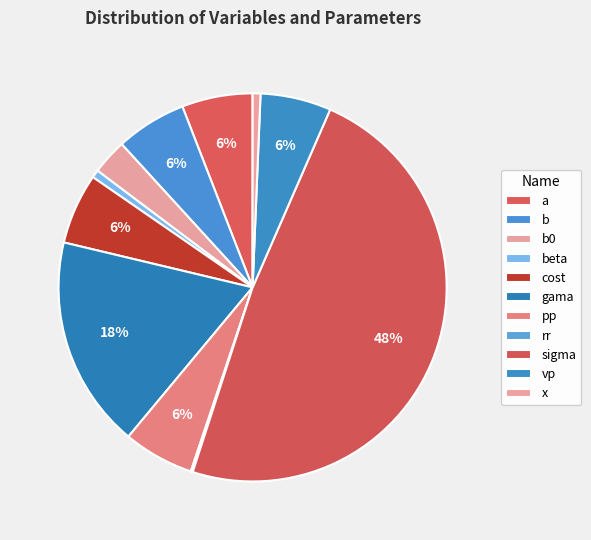

Combined, do b and b0 account for over 50%?

No